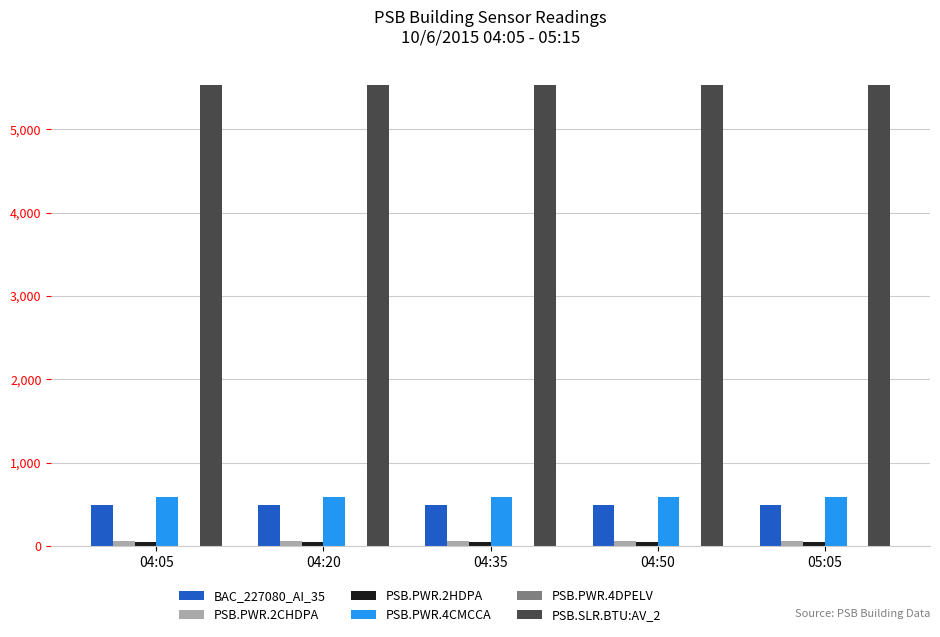

Which series has the largest total across all categories?

PSB.SLR.BTU:AV_2